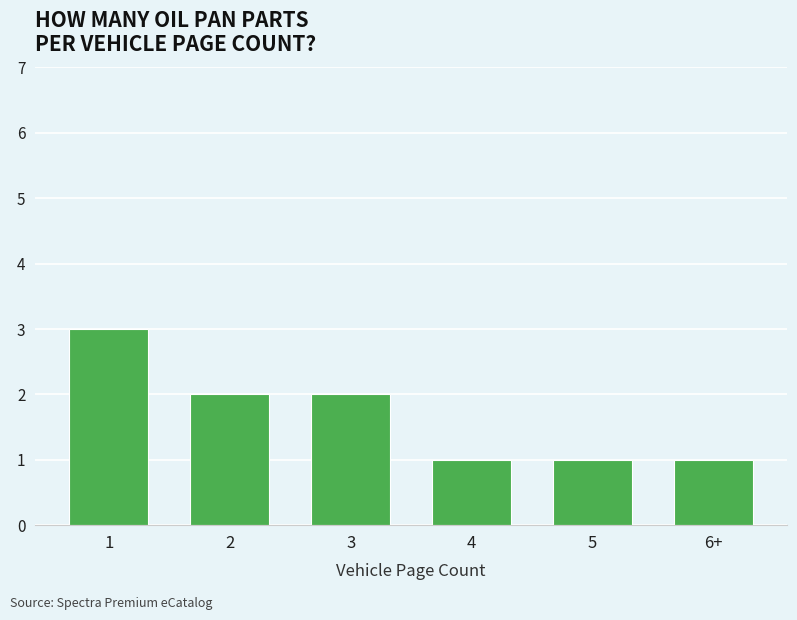

What is the ratio of the value at 1 to the value at 4?

3.0